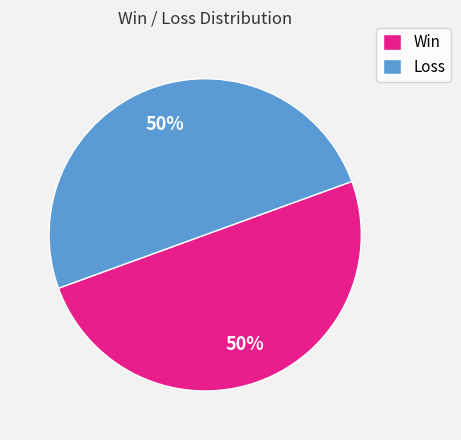

Is it true that Win is 50% of the pie?

True